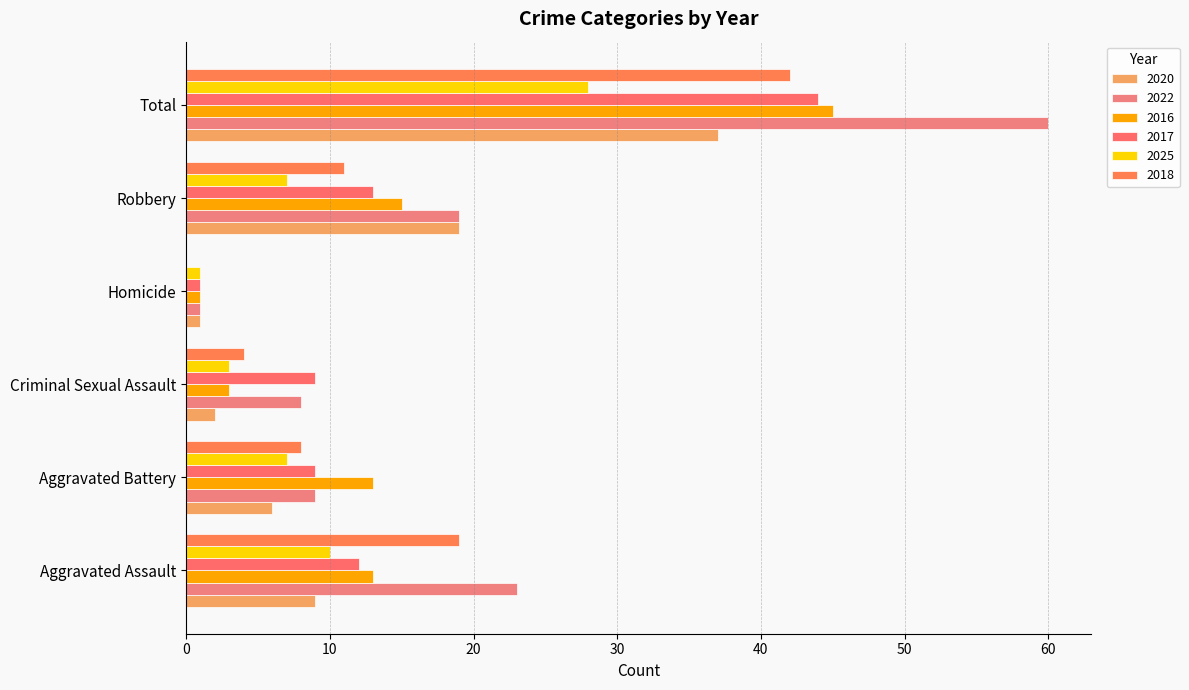

Is it true that 2017 equals 12 at Aggravated Assault?

True